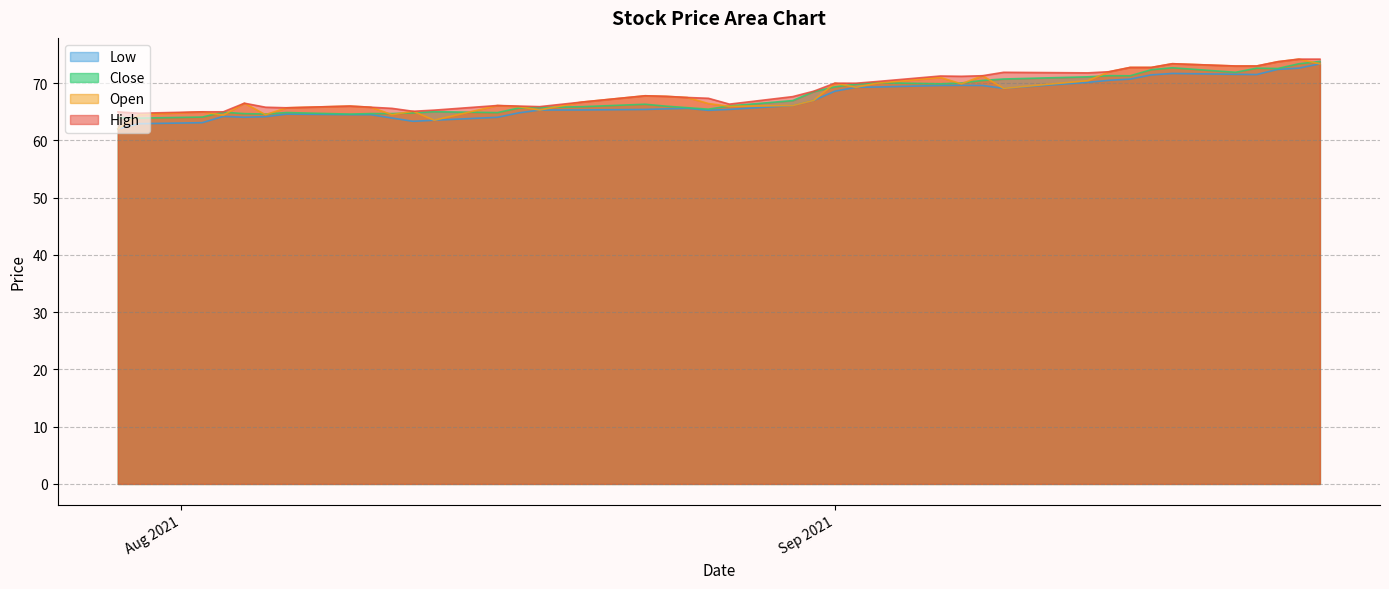

Which series has the largest range (max minus min)?

Open